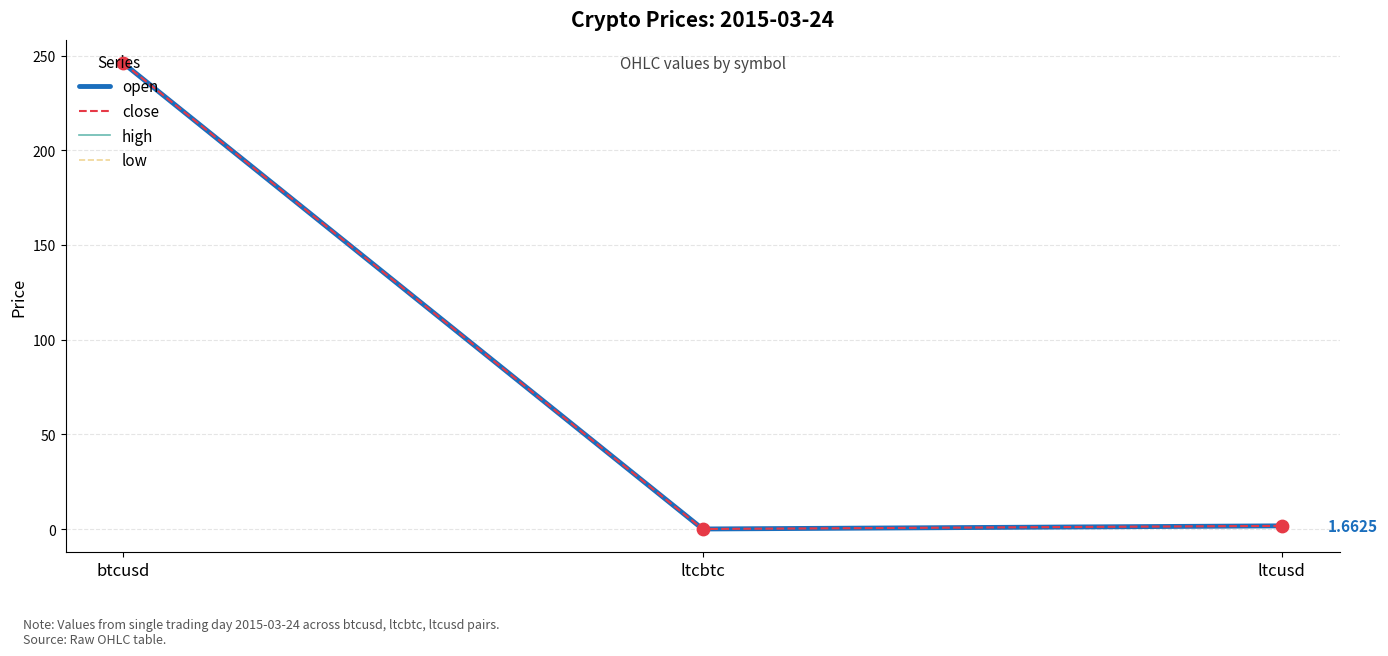

Which series contains the highest Y value?

close